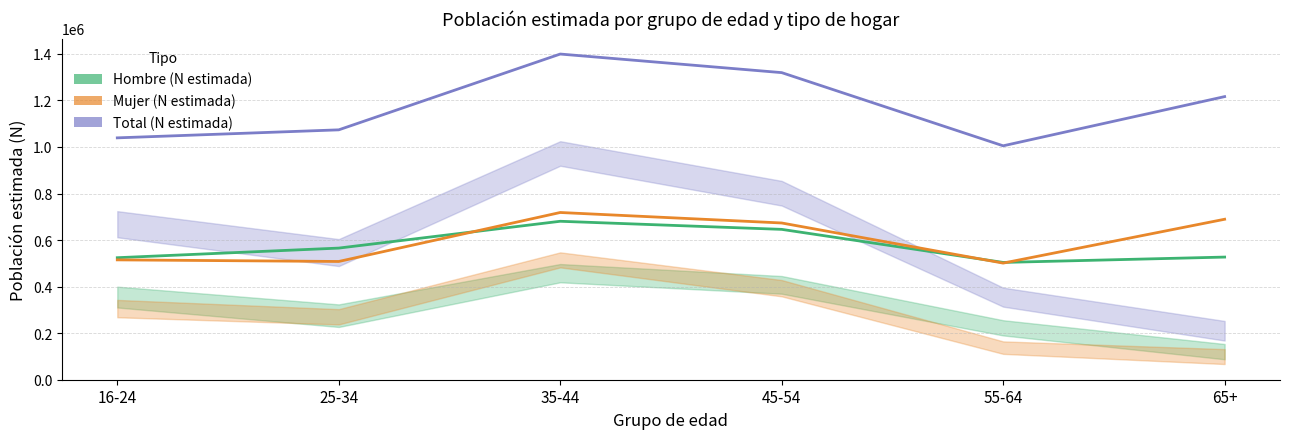

What is the minimum value for Hombre (N estimada)?

503896